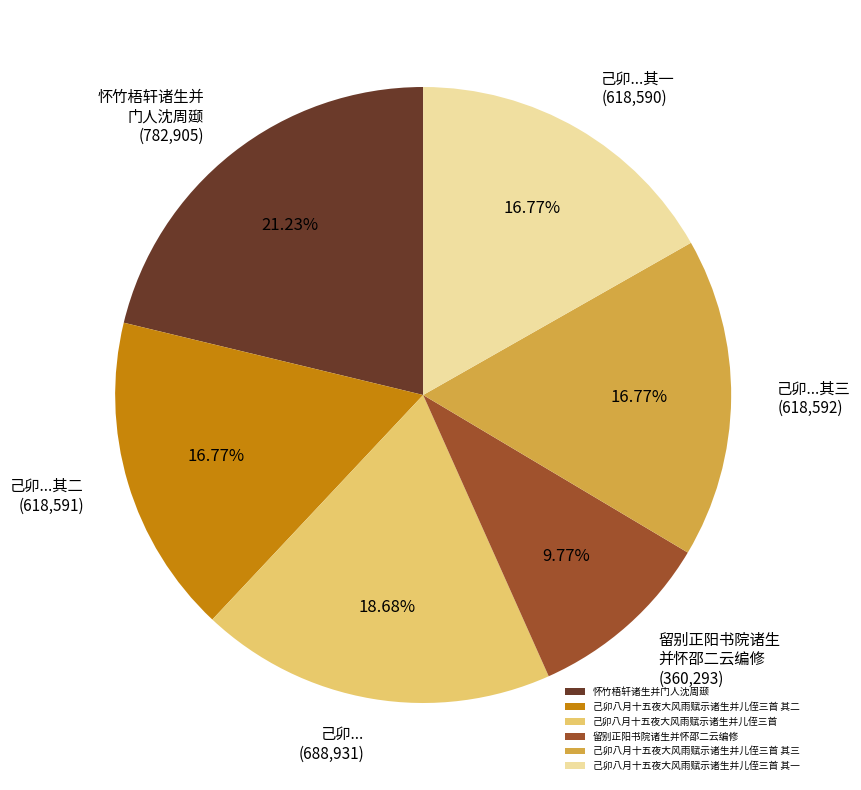

How many segments does this pie chart have?

6